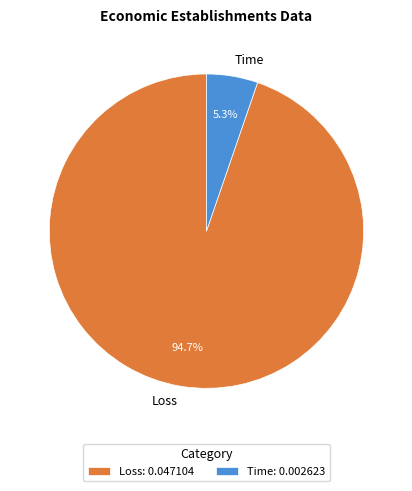

True or false: Time accounts for 1% of the total.

False